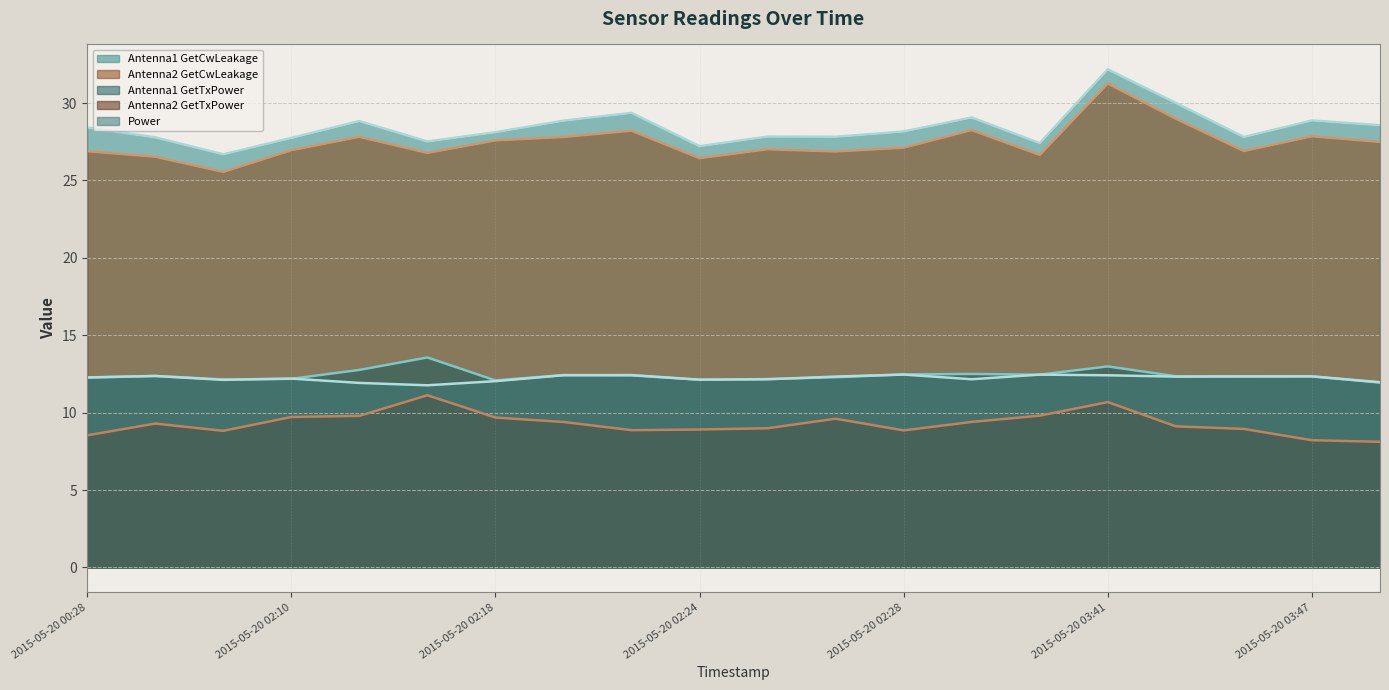

Is it true that Antenna2 GetCwLeakage equals 15.5 at 2015-05-20 00:28?

False